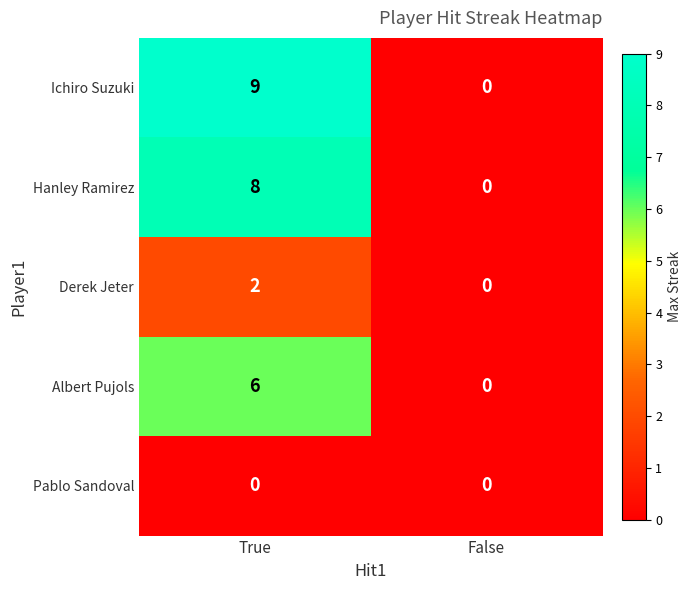

List the series in order of their peak value, highest first.

Ichiro Suzuki, Hanley Ramirez, Albert Pujols, Derek Jeter, Pablo Sandoval